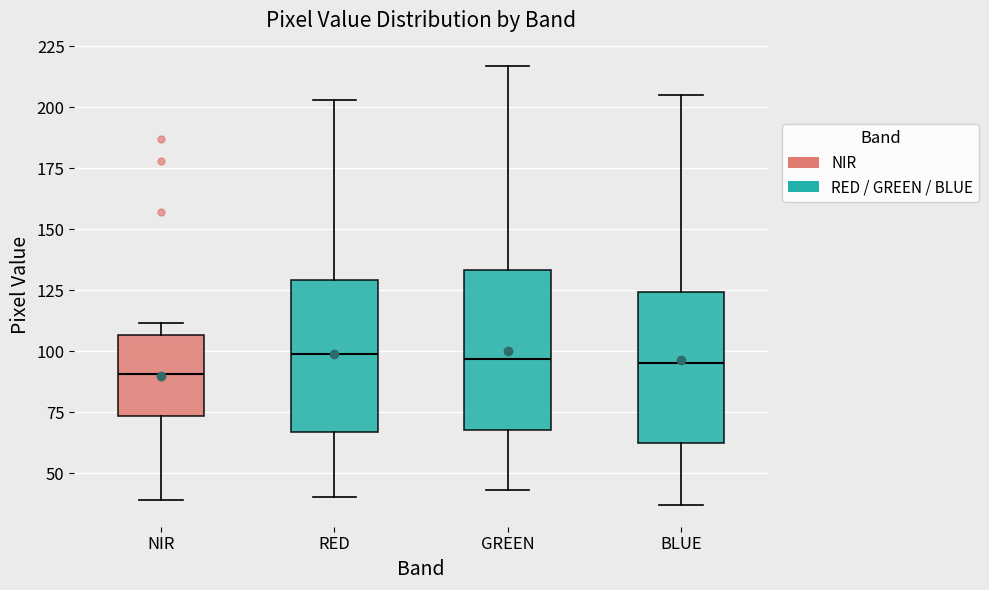

Where is the lower edge of the box for RED on the y-axis? The values are not printed on the chart, so give them approximately, as read against the axis.

65